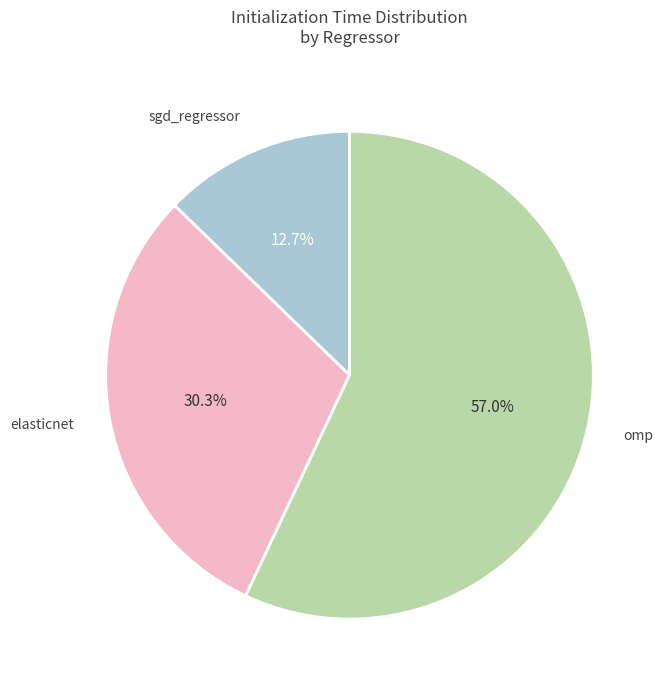

True or false: sgd_regressor accounts for 13% of the total.

True